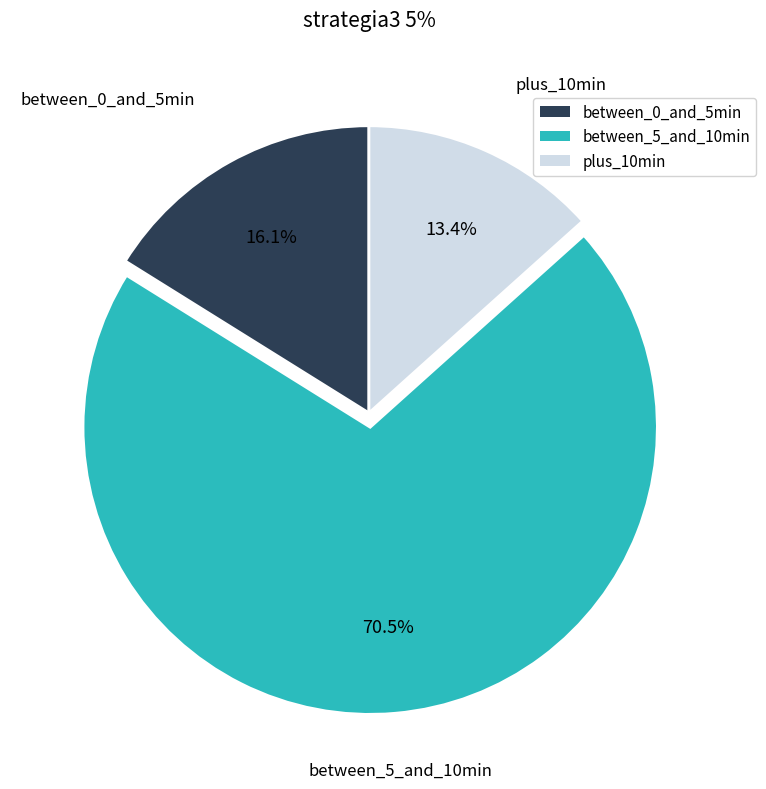

How many slices are in this pie chart?

3